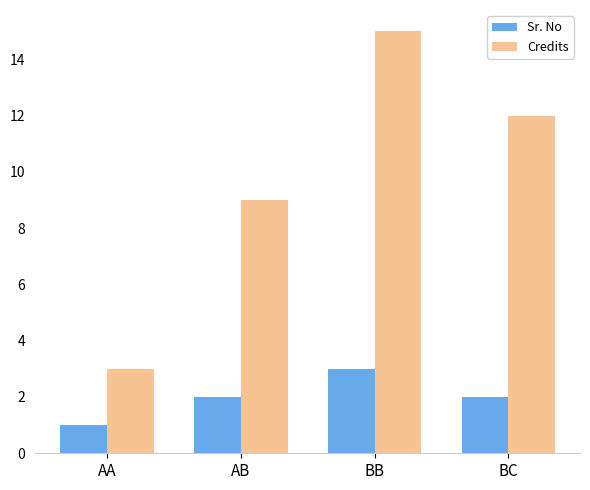

The value of Credits at BB is 21. True or false?

False